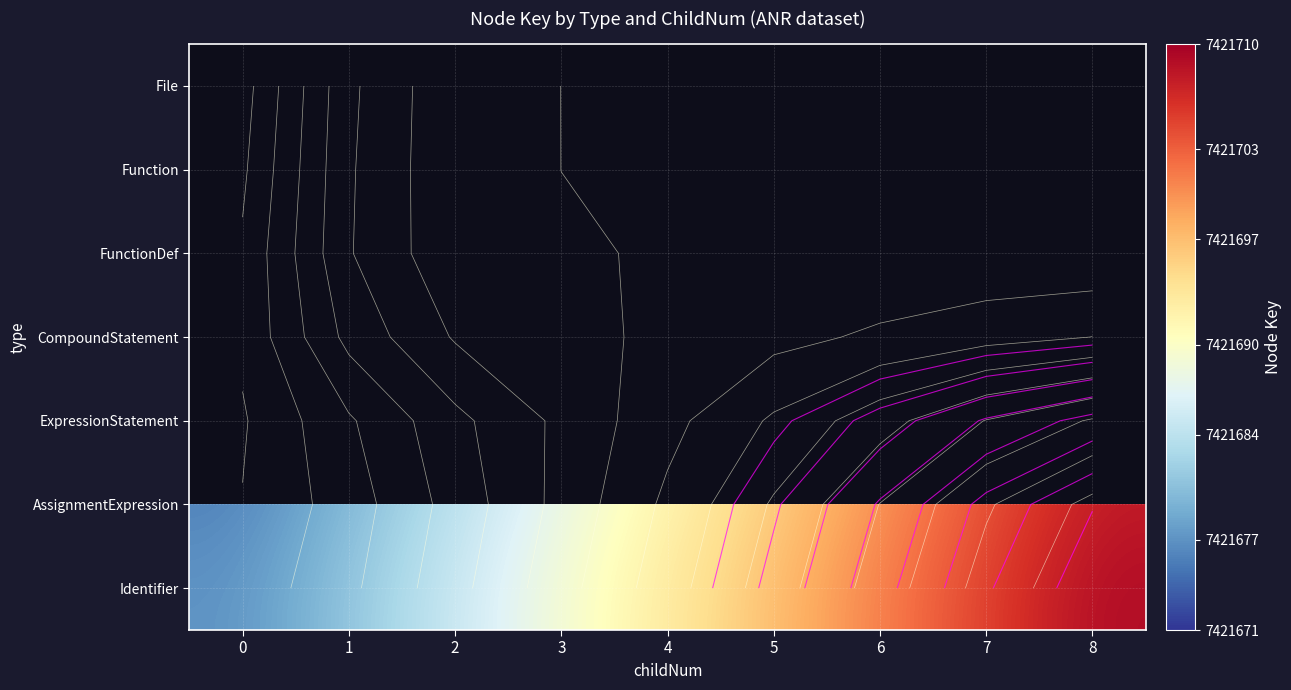

How many data points does each series have?

9